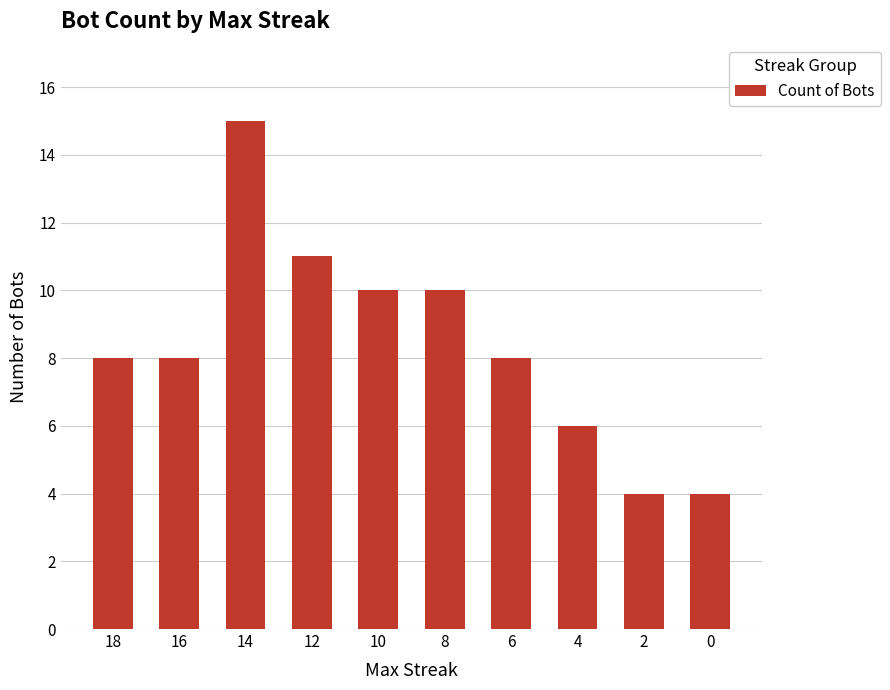

Reading left to right, extract all data points from this chart.

18=8	16=8	14=15	12=11	10=10	8=10	6=8	4=6	2=4	0=4